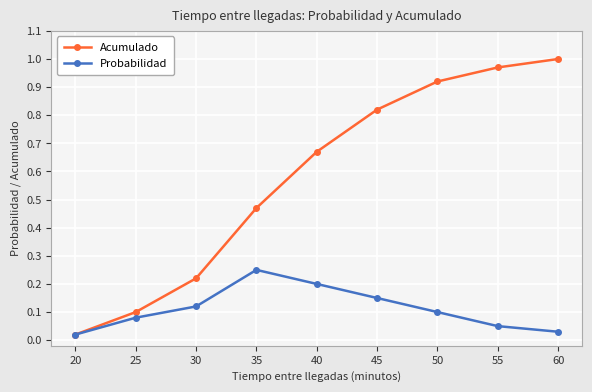

Which category has the lowest value in the Probabilidad series?

20